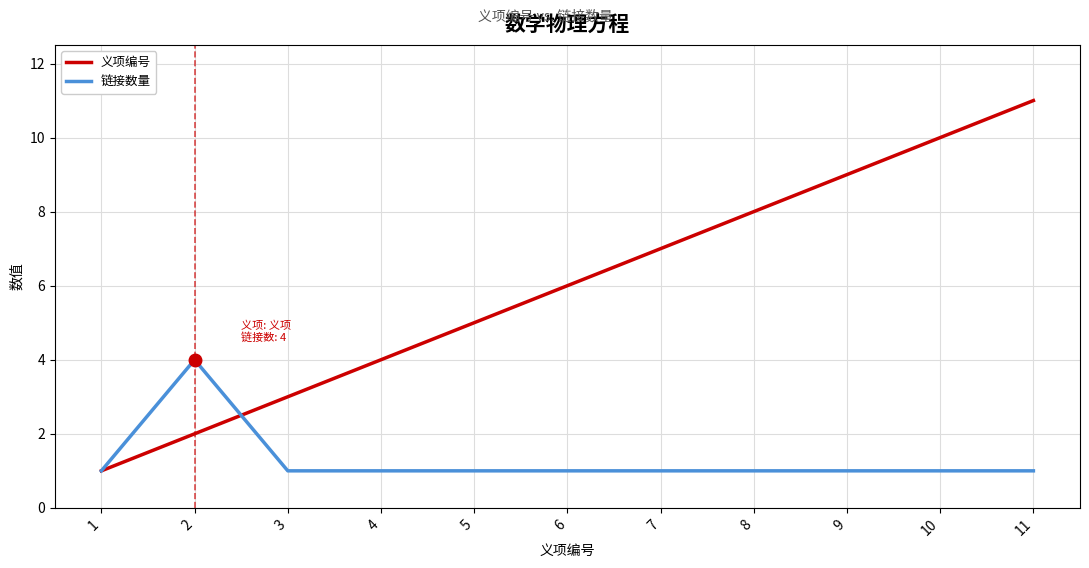

How many categories are shown in the chart?

11